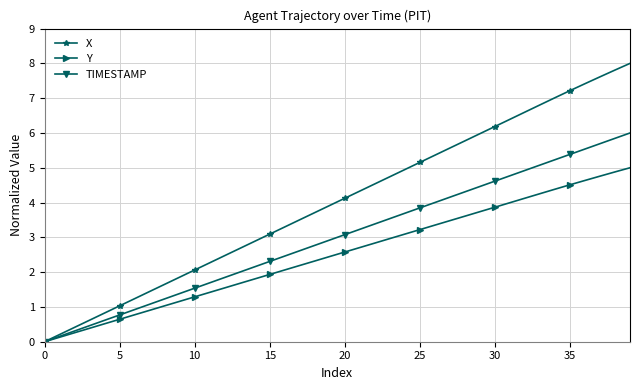

What is the maximum value shown in the chart?

8.0